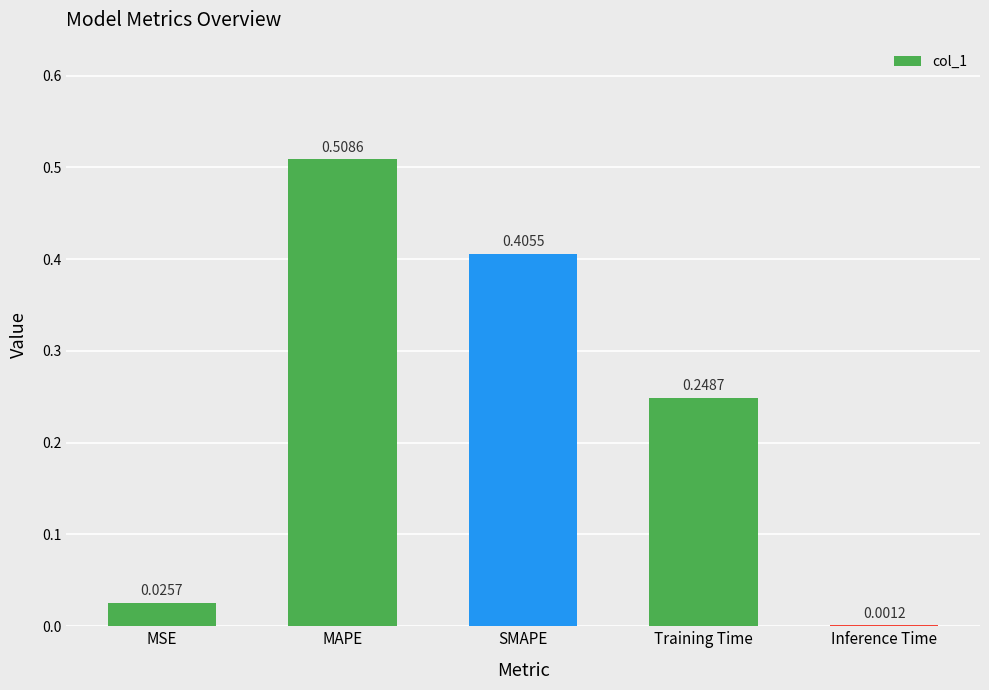

Where is the data nearest to the value 0?

Inference Time